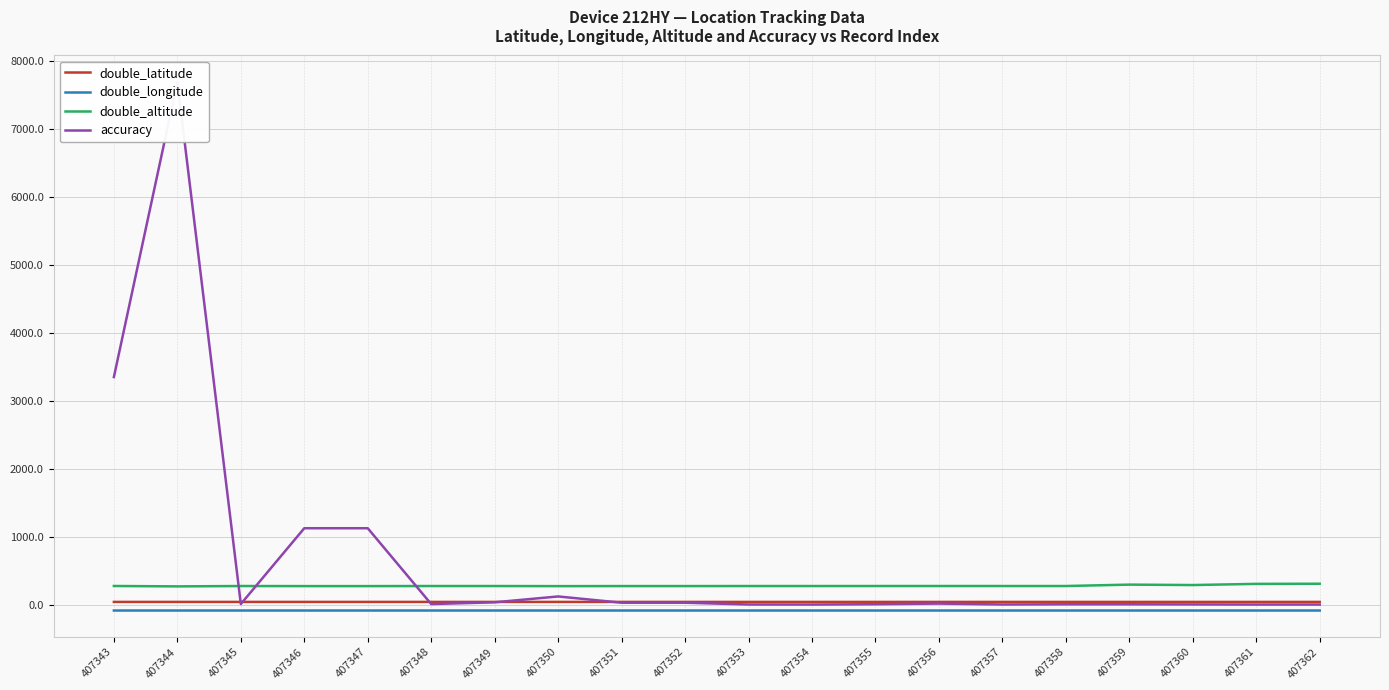

What are all the series names shown in the legend?

double_latitude, double_longitude, double_altitude, accuracy